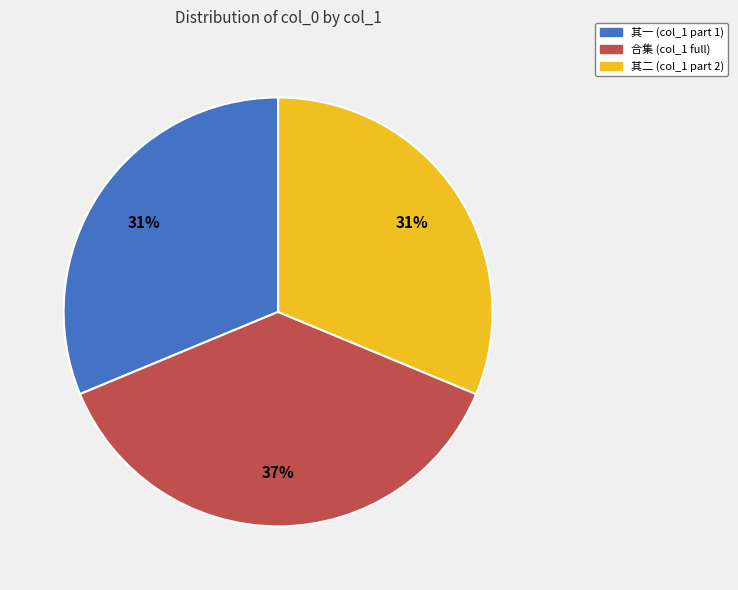

The 其一 (col_1 part 1) slice represents 31% of the pie. True or false?

True